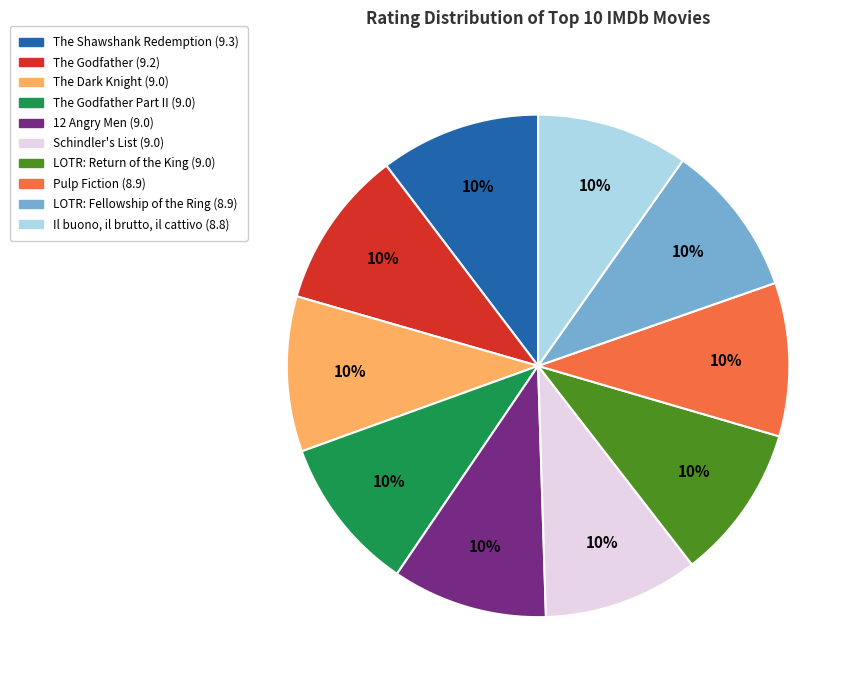

Is there any slice that represents more than half of the pie?

No